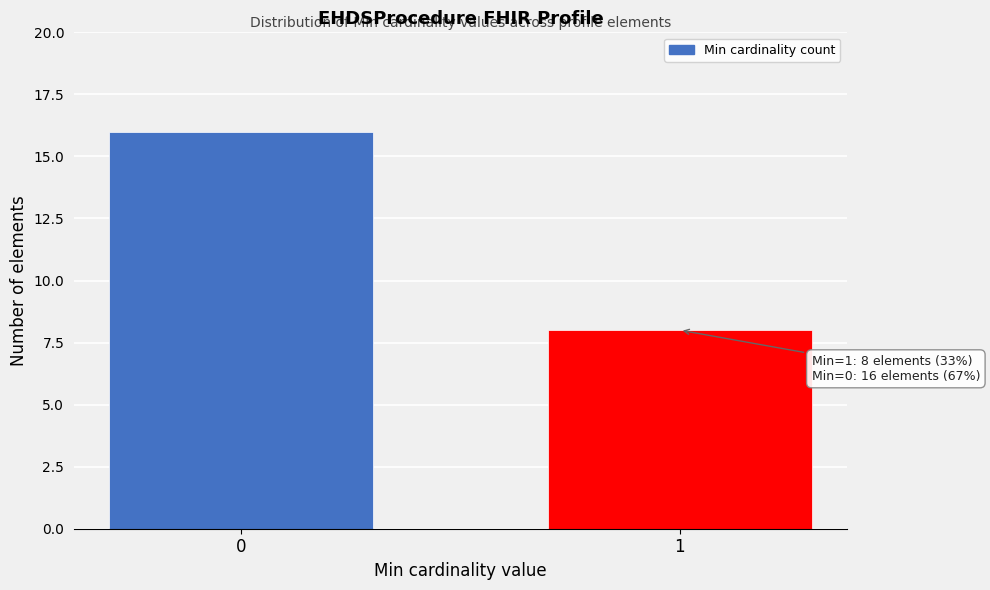

Reading left to right, what are all the values shown in this chart?

16	8